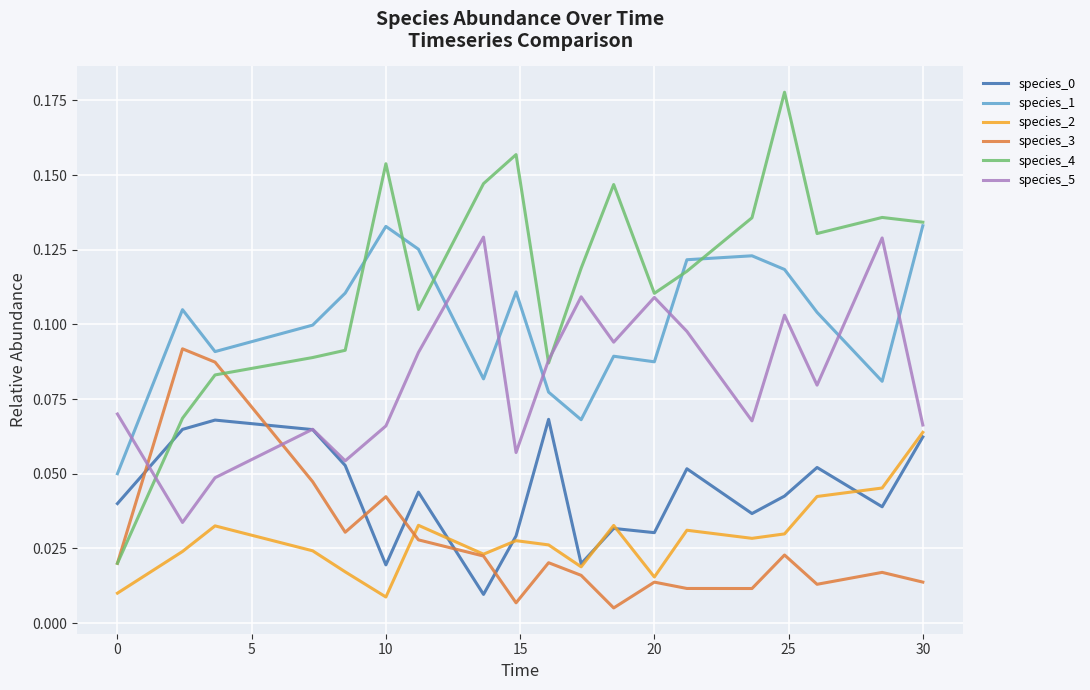

Which series has the largest range (max minus min)?

species_4